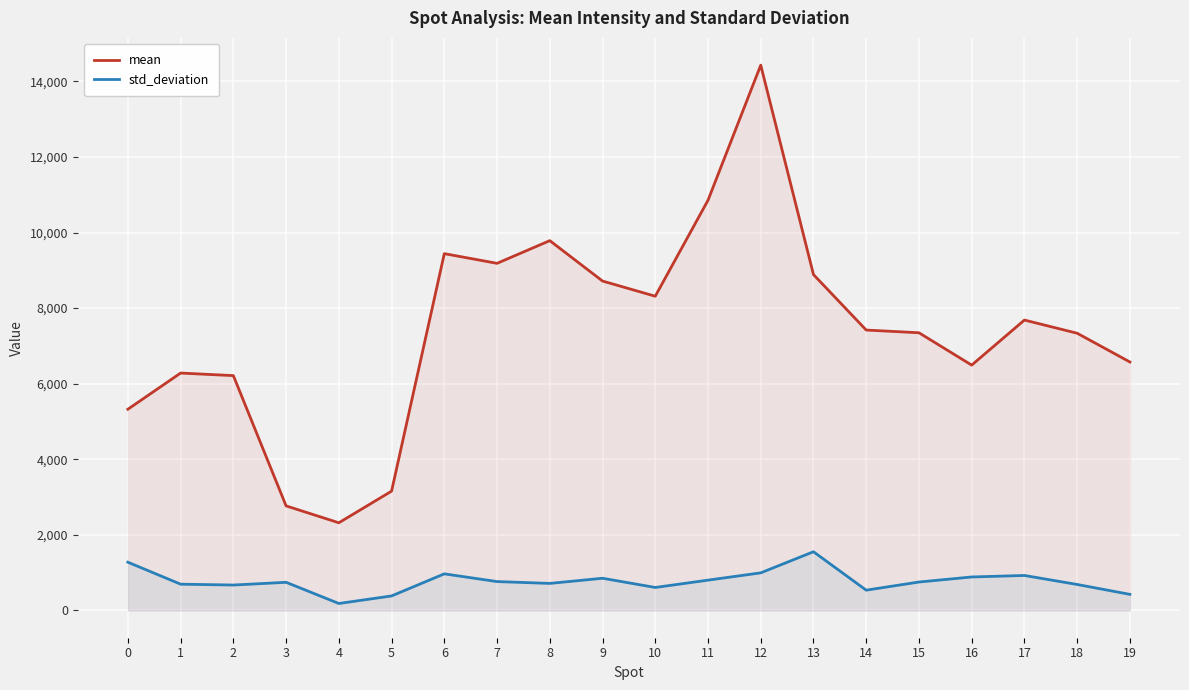

Is it true that std_deviation equals 242.6 at 1?

False